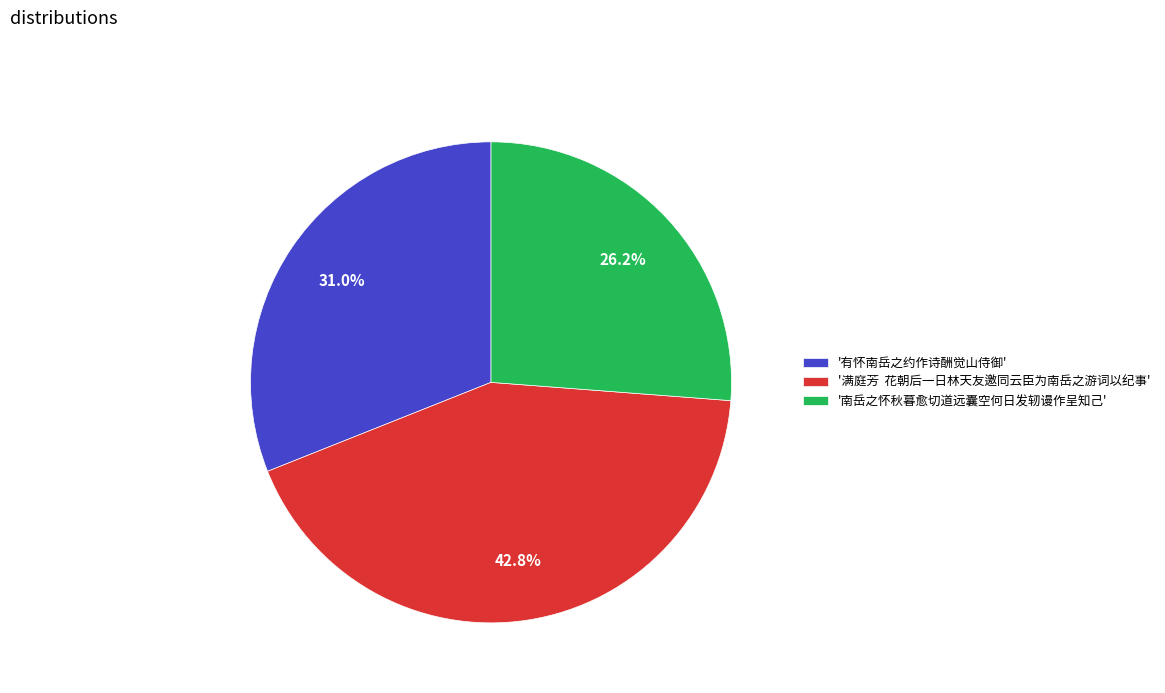

Which slice is the largest?

'满庭芳 花朝后一日林天友邀同云臣为南岳之游词以纪事'